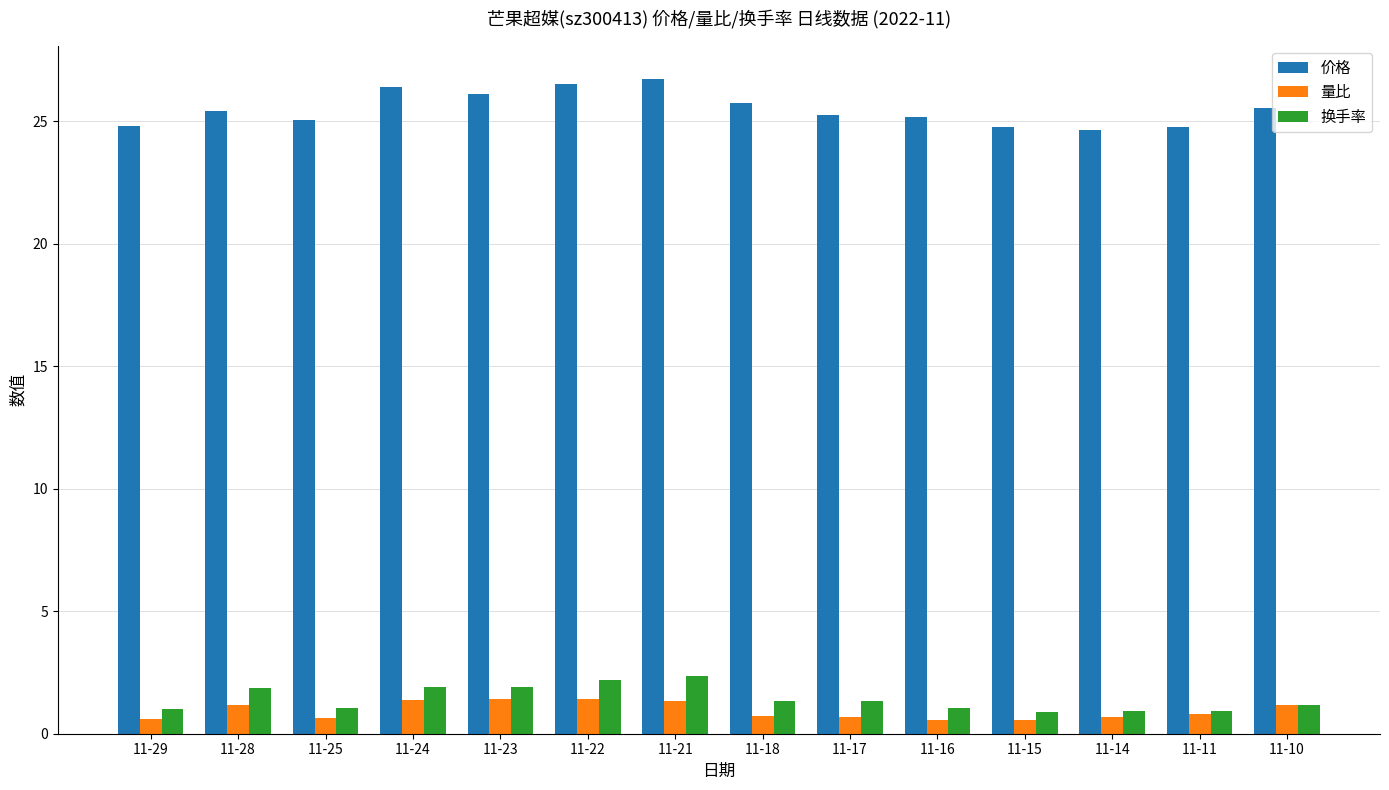

Count the number of categories in the chart.

14